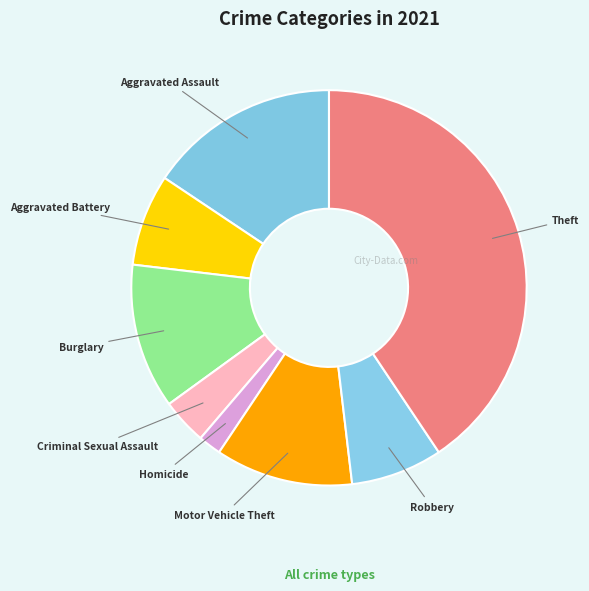

How many slices are in this pie chart?

8